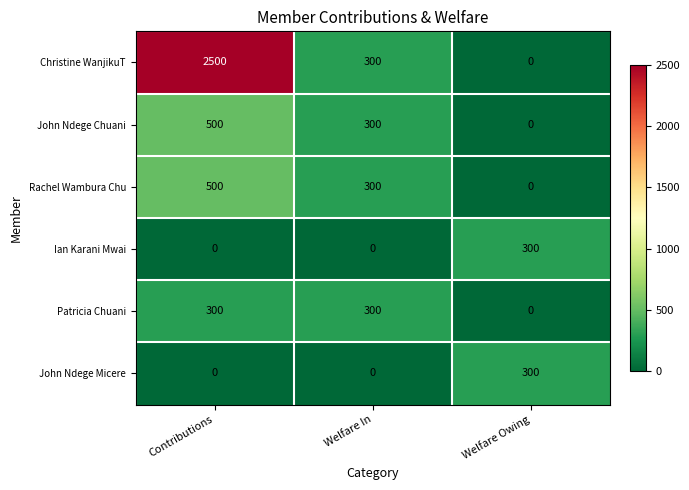

Where is John Ndege Chuani nearest to the value 250?

Welfare In